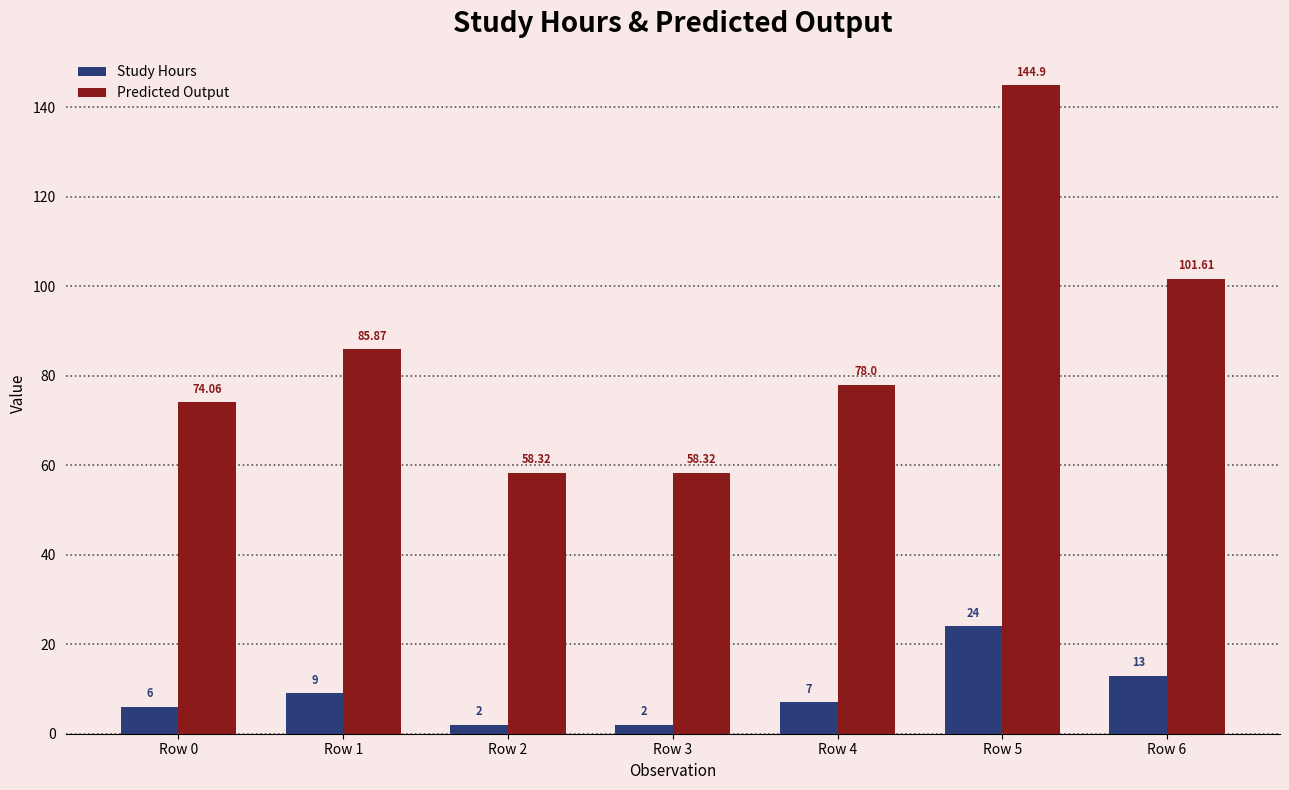

Read the Study Hours value at Row 6.

13.0